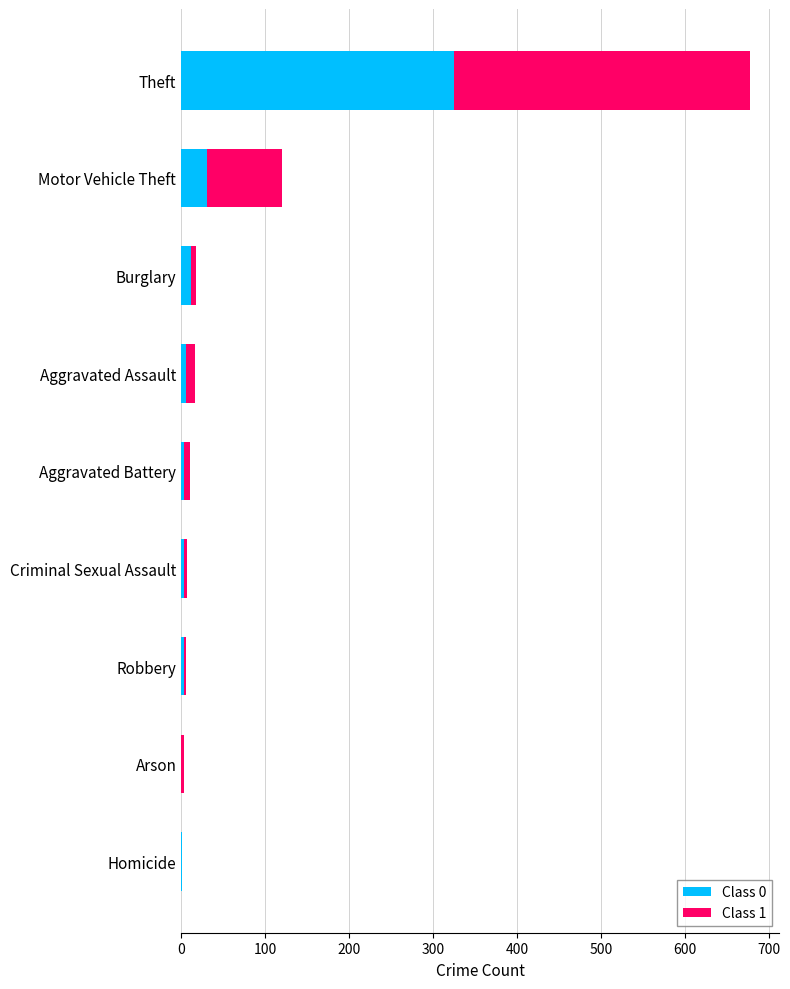

True or false: Class 0 has a value of 31 at Motor Vehicle Theft.

True